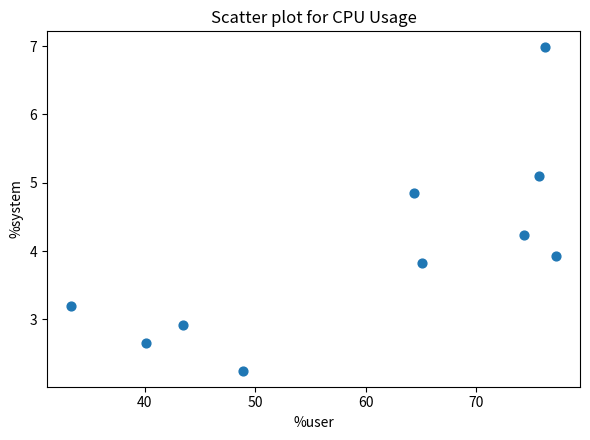

What is the range of Y values (max minus min)?

4.7